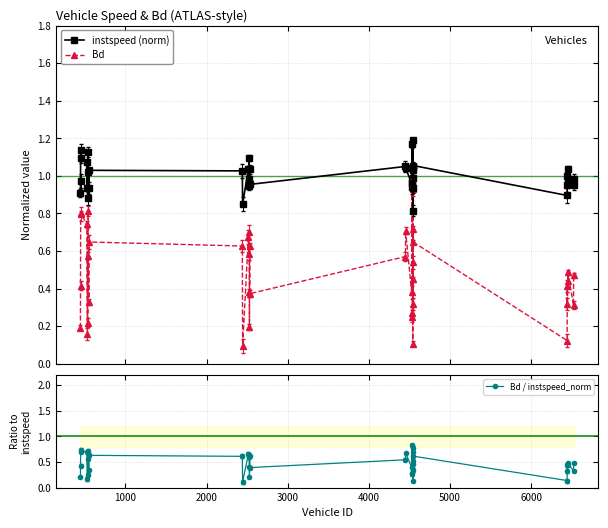

At how many categories does at least one series exceed 1?

18